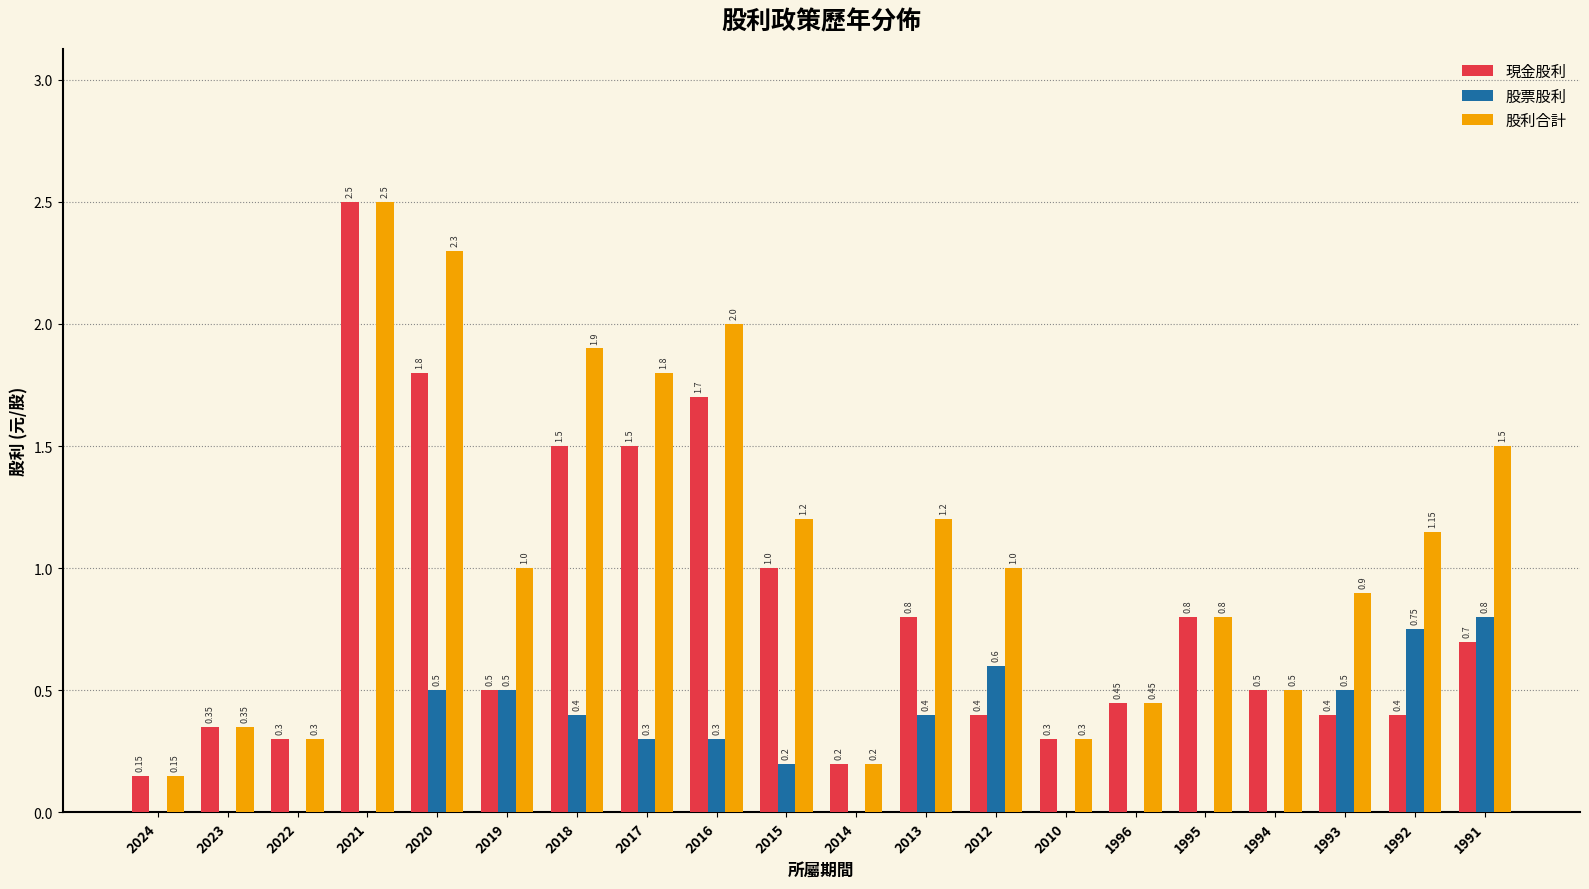

At which category is the sum across all series the highest?

2021